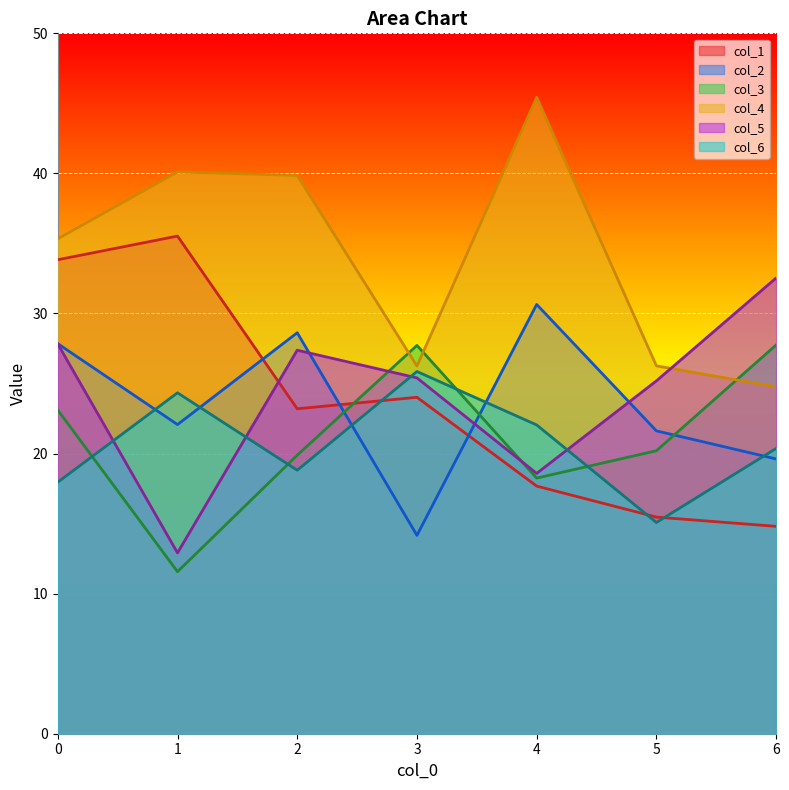

At which label does col_1 reach its peak?

1